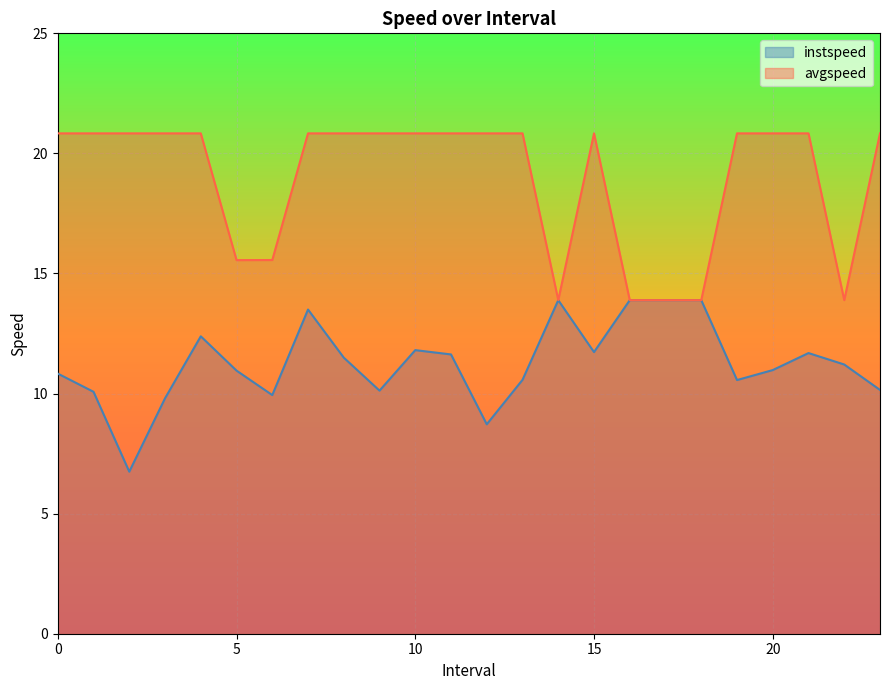

What is the value of the avgspeed point at the 17th from the left?

13.9